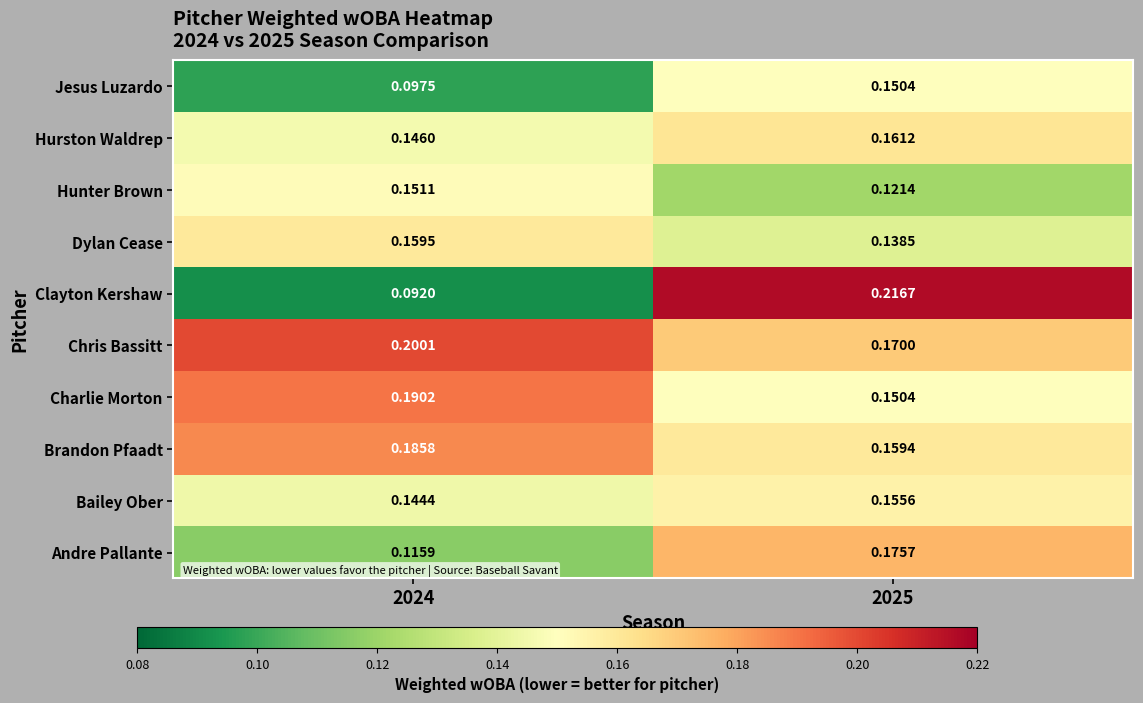

Which series has the largest total across all categories?

Chris Bassitt